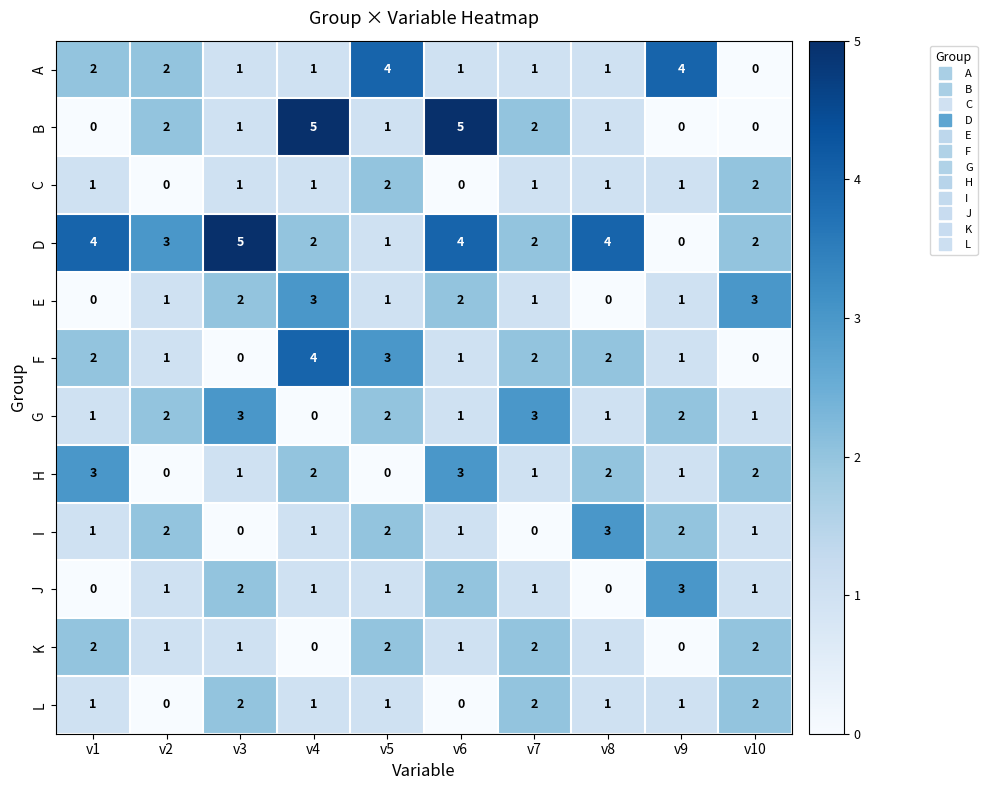

How many J values are between 1 and 2?

7